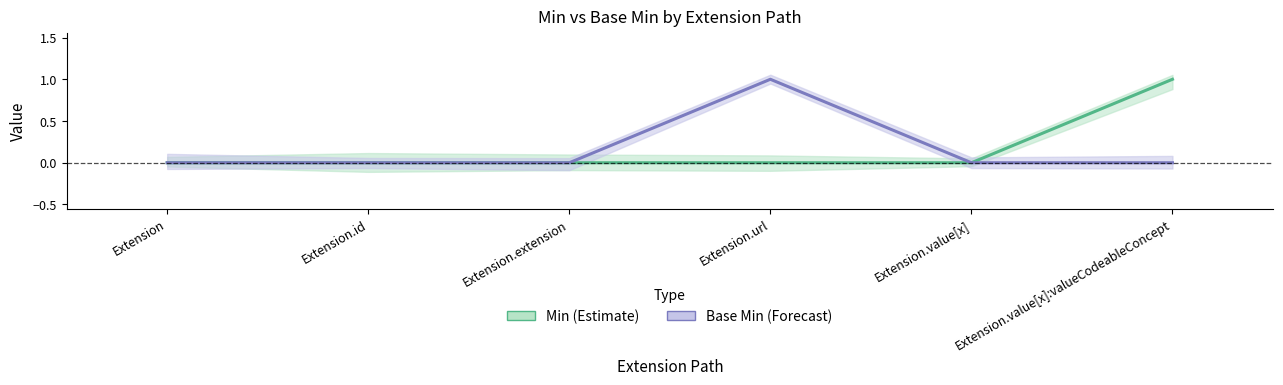

True or false: Base Min and Min intersect in this chart.

False